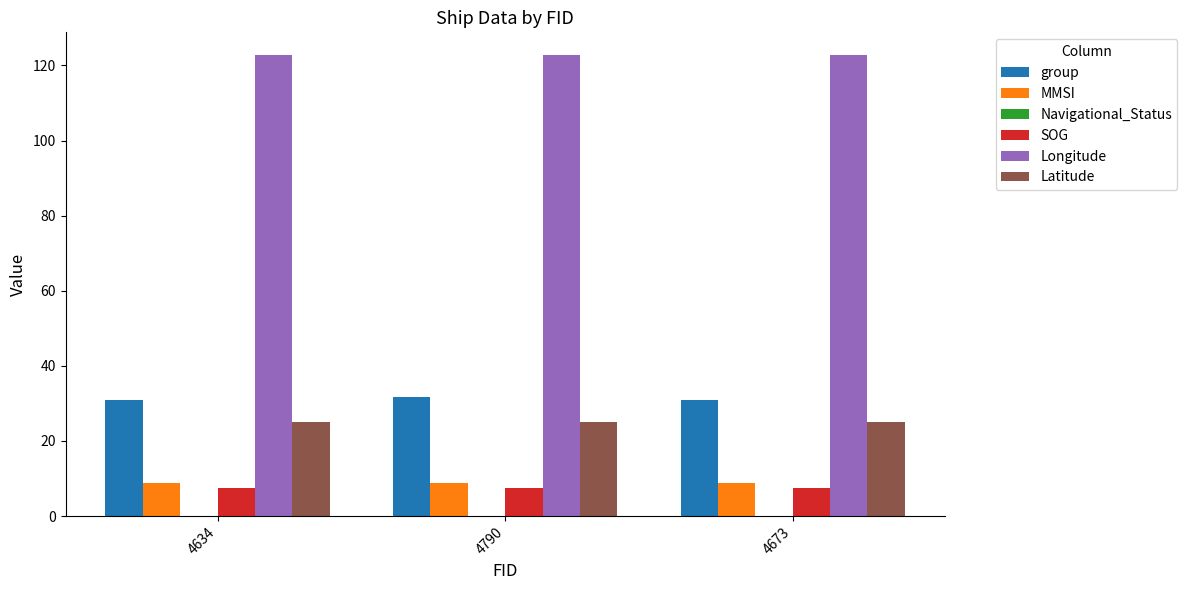

The value of Latitude at 4790 is 35.7. True or false?

False